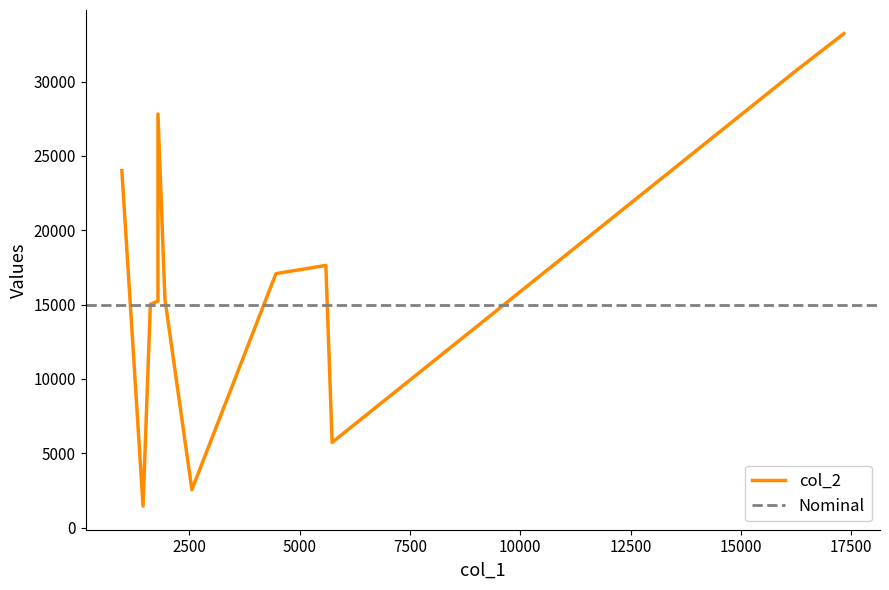

How many lines are shown in the chart?

2